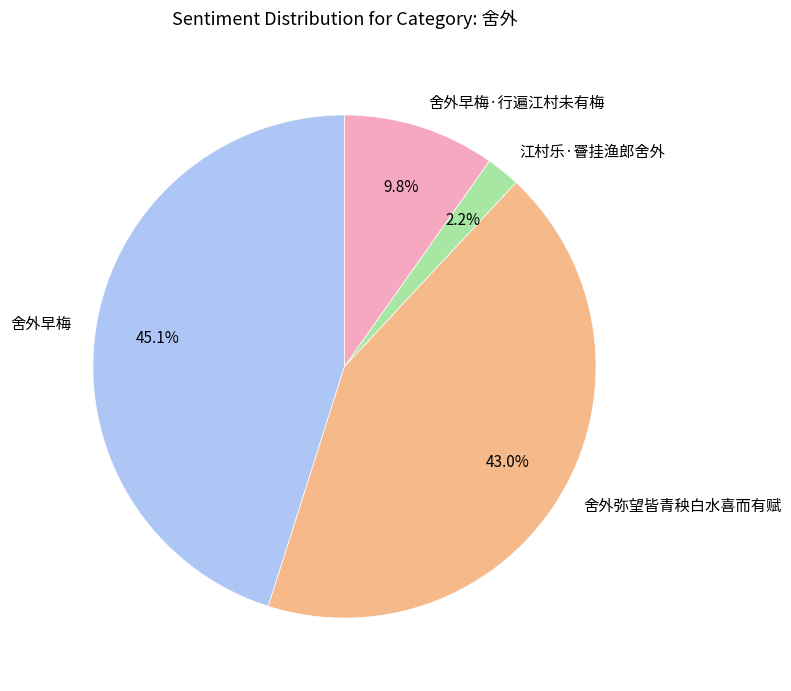

What percentage is NOT represented by 舍外早梅·行遍江村未有梅?

90.2%